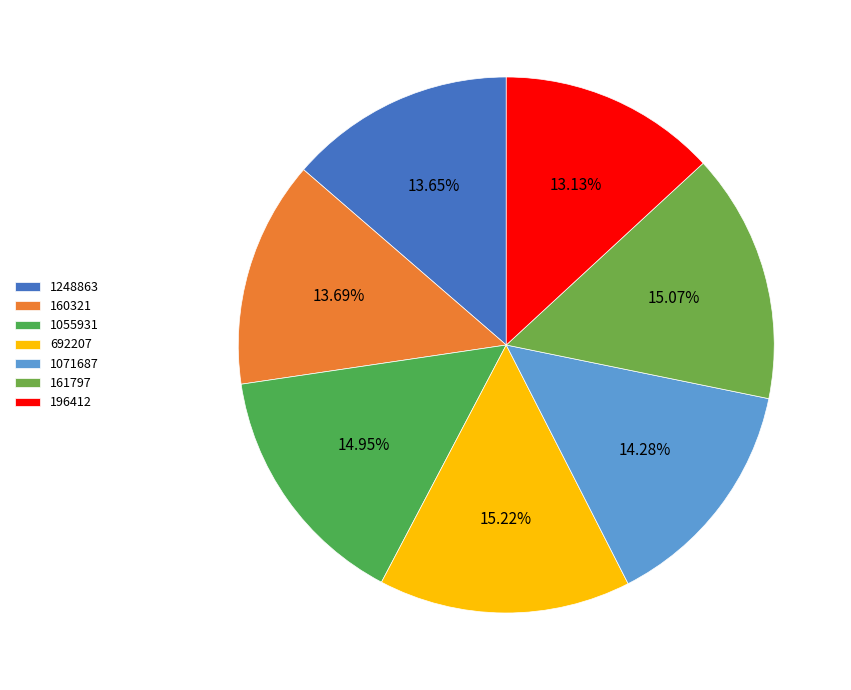

What percentage is the 161797 slice, to the nearest percent?

15%